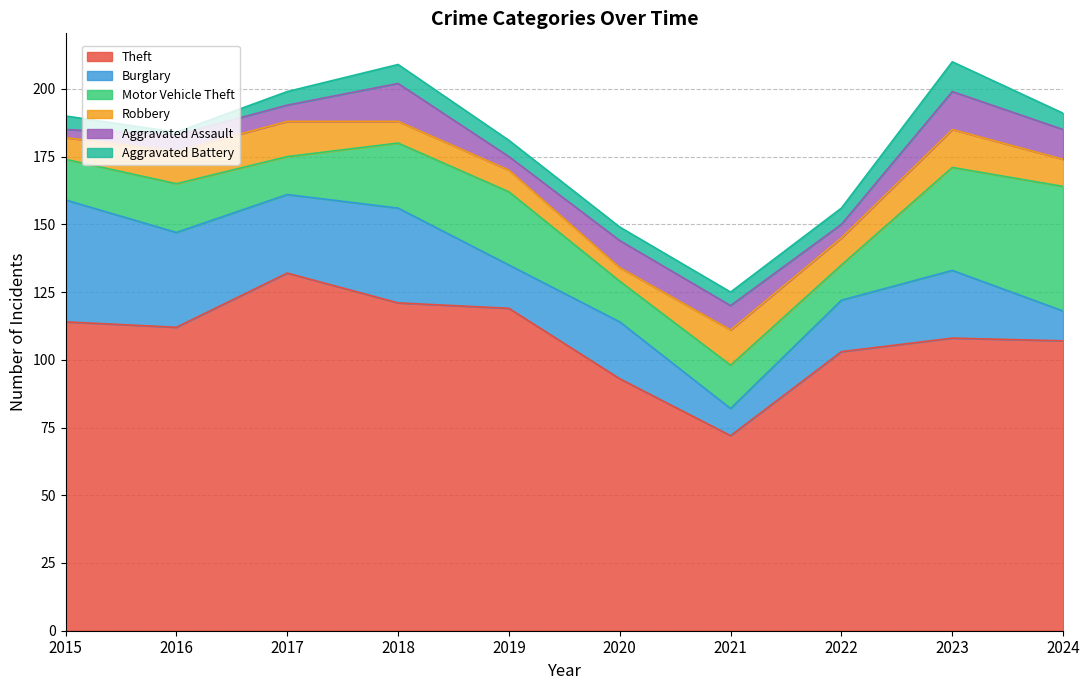

What is the total value across all series at 2015?

190